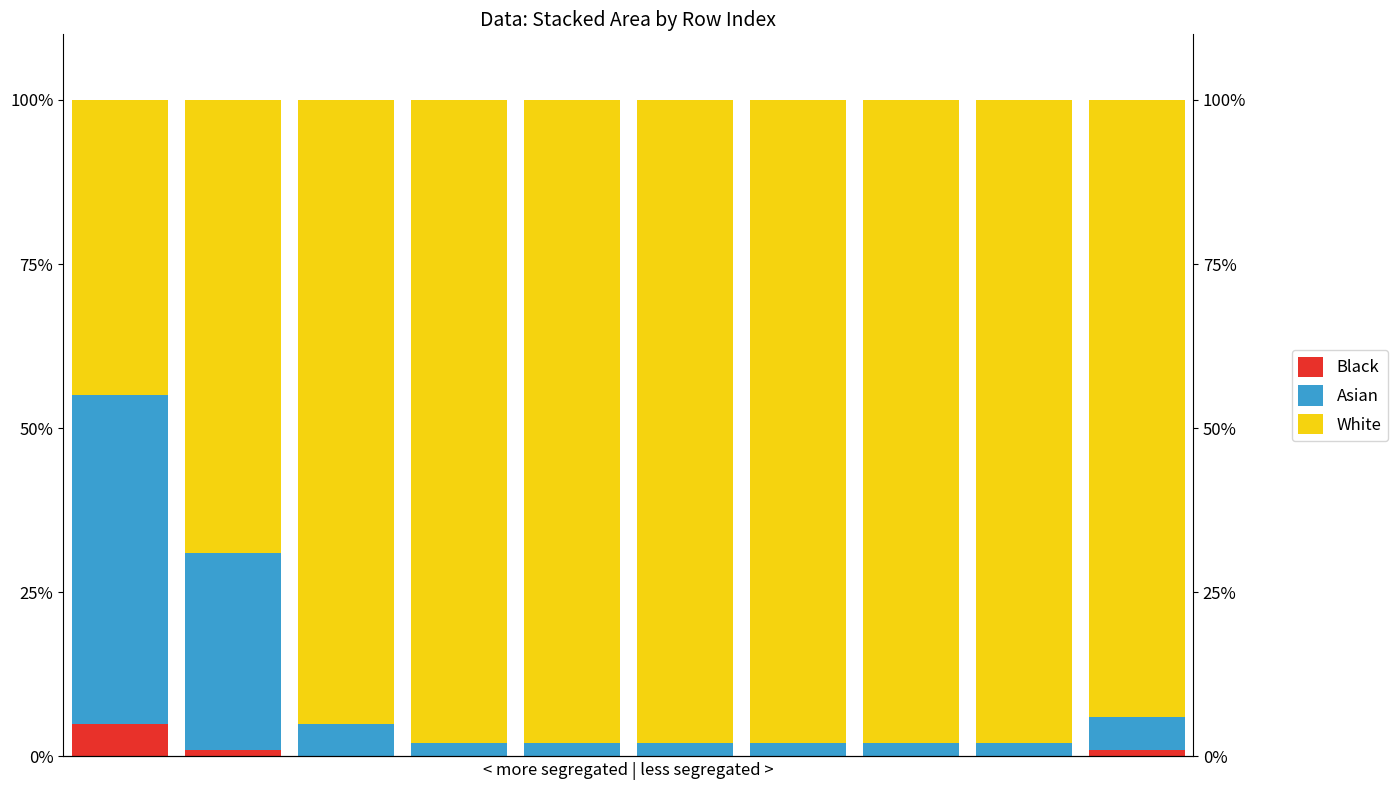

What is the difference between the maximum and minimum values in the Asian series?

48